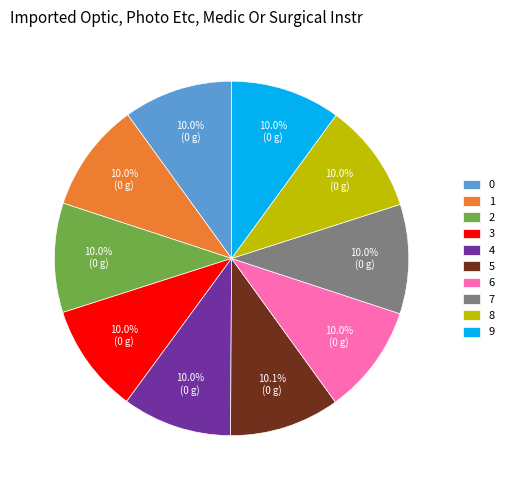

To the nearest percent, what portion does 5 represent?

10%